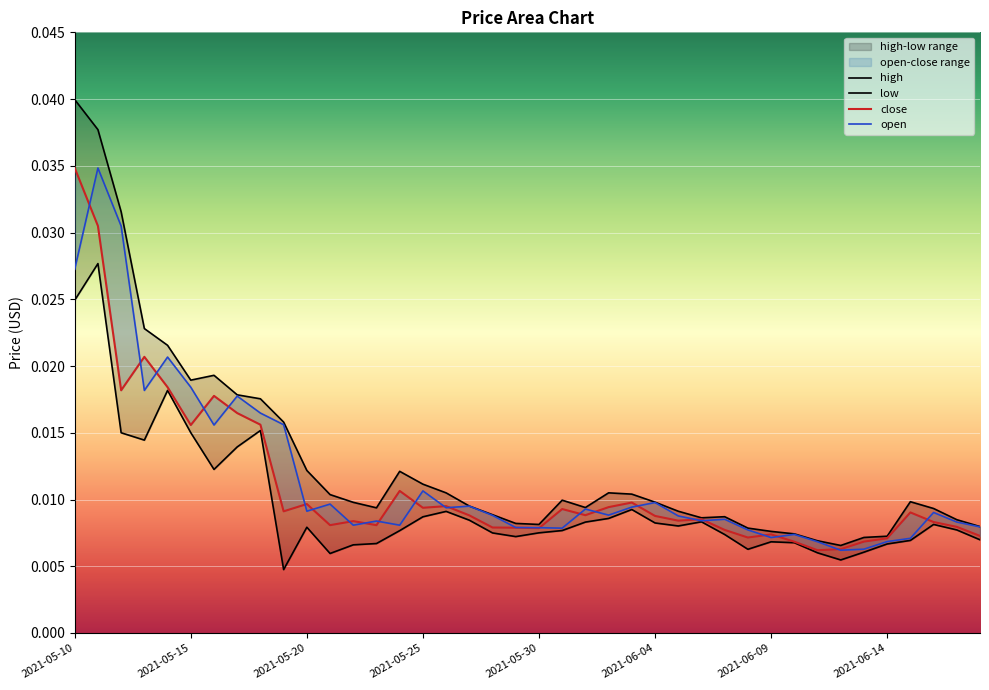

List the series in order of their overall mean, lowest first.

low, close, open, high